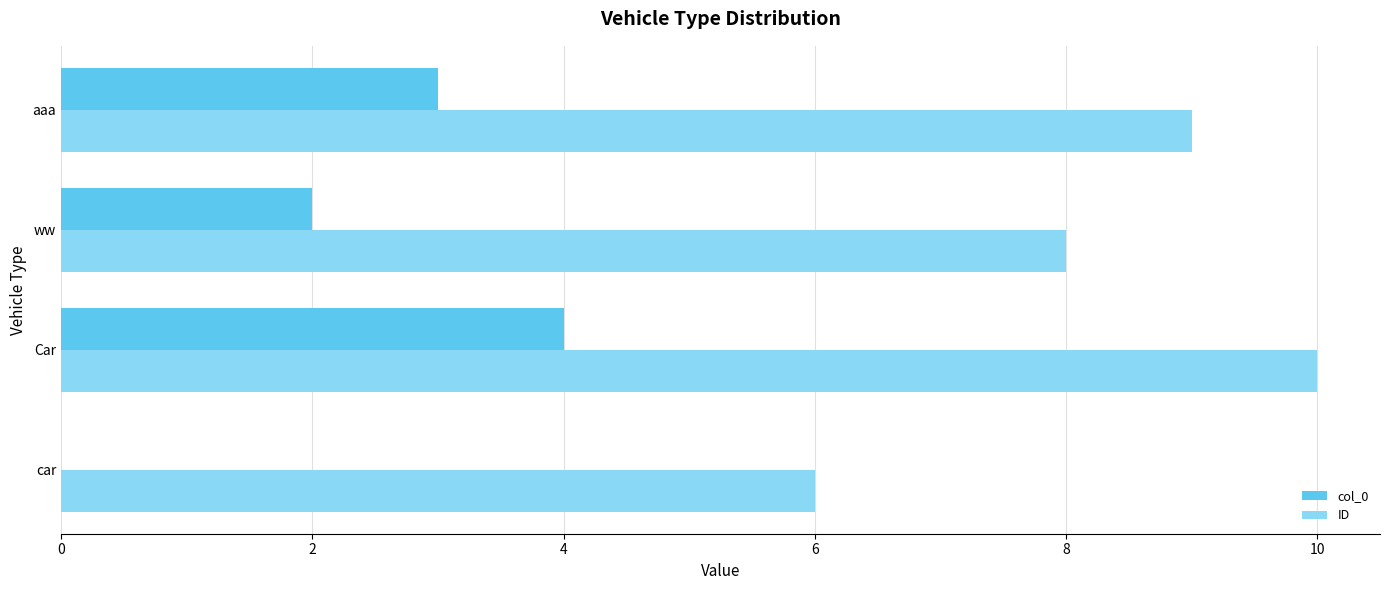

At which category is the sum across all series the highest?

Car